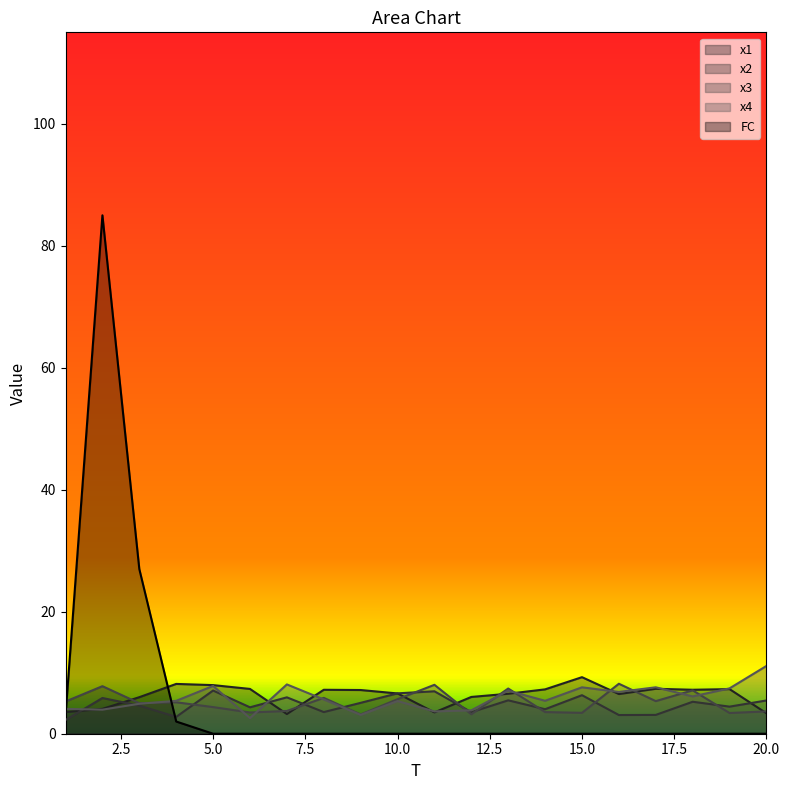

What is the spread (max minus min) of values at 6?

7.3